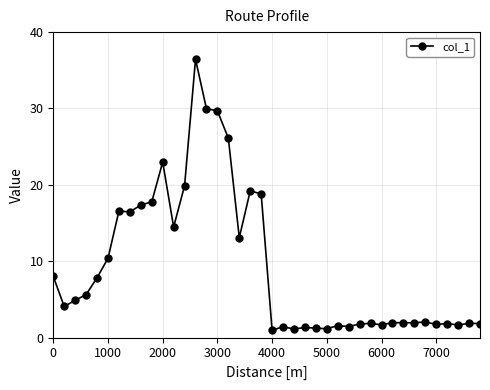

What is the value of the 33rd point from the left?

1.9